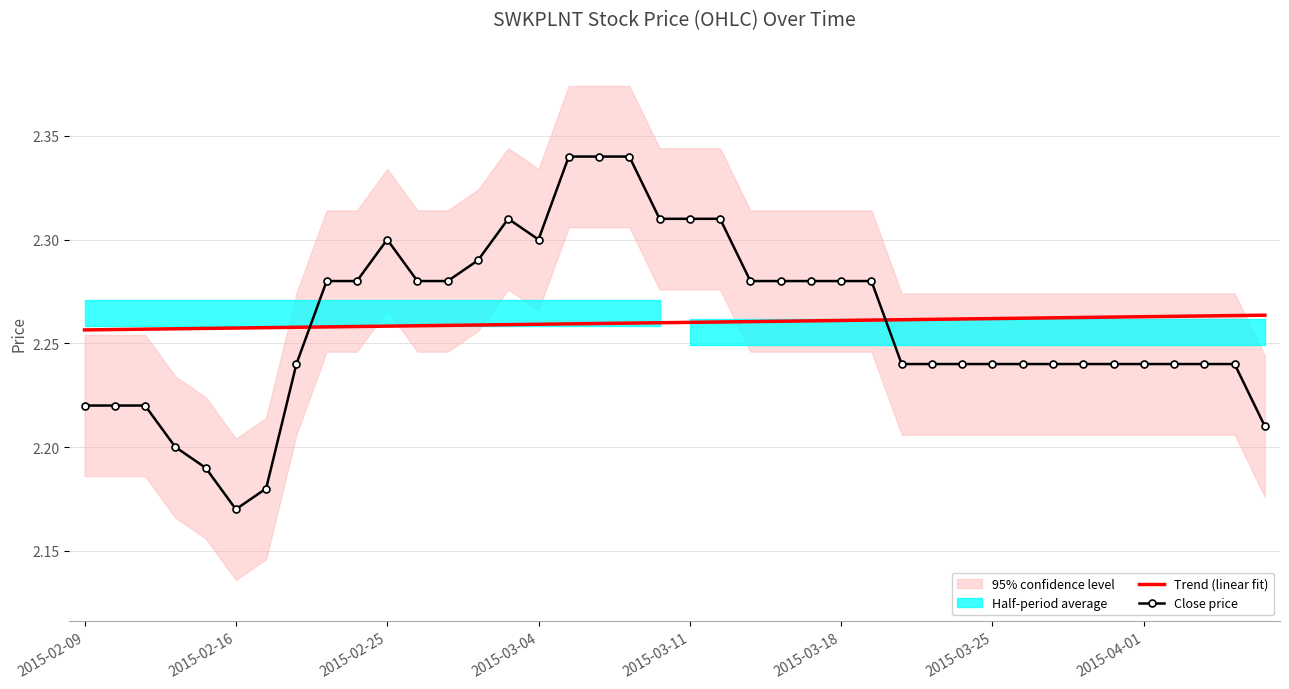

How many intersections are there between Close price and Trend (linear fit)?

2